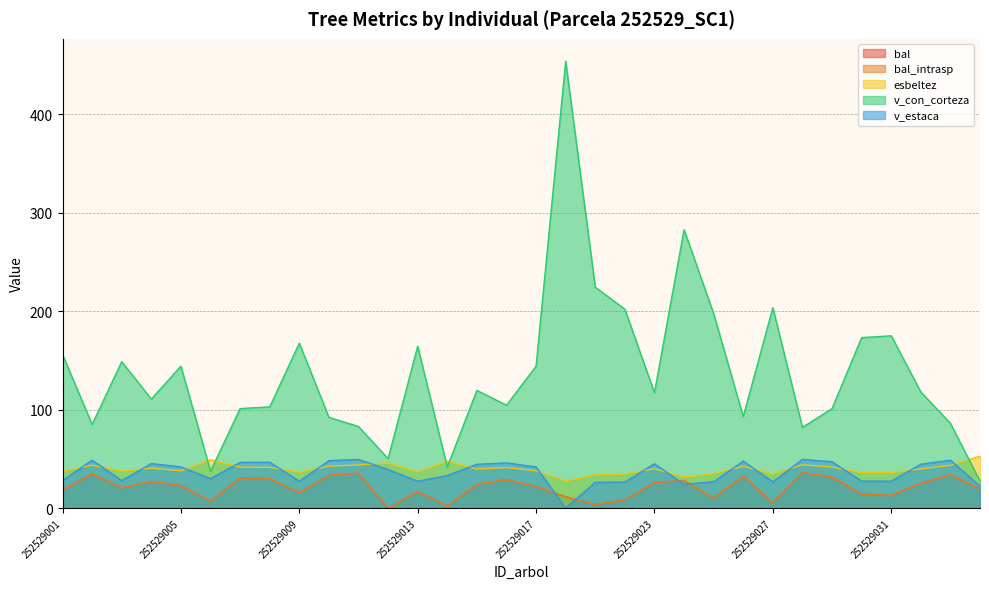

Which series has the largest total across all categories?

v_con_corteza